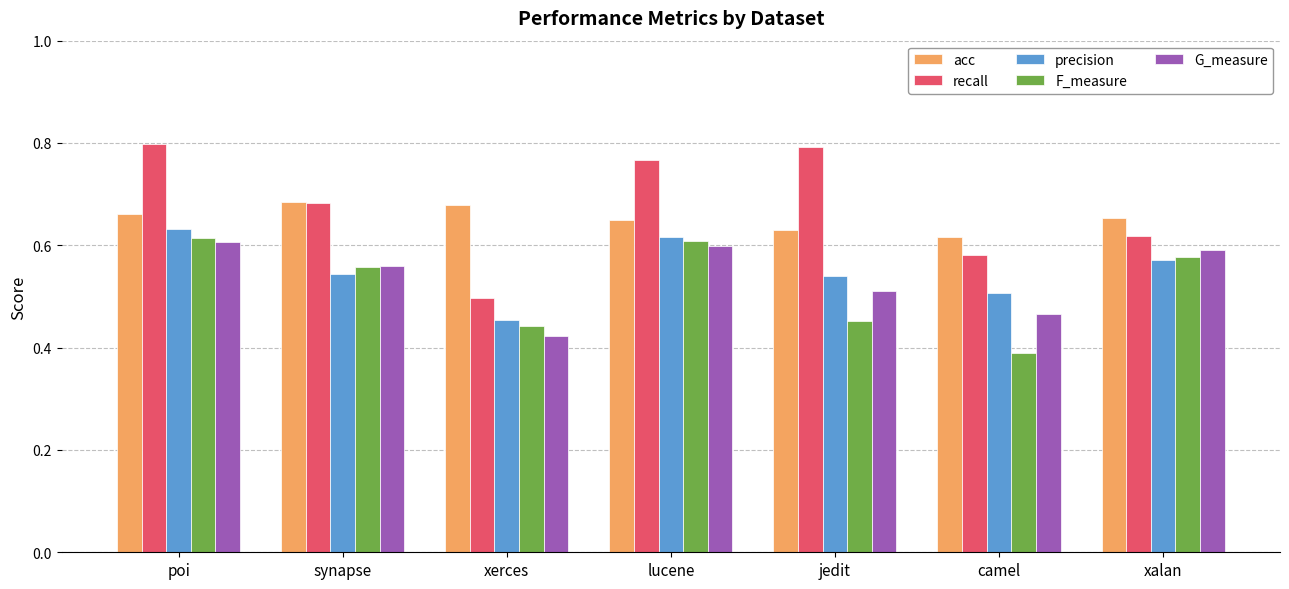

Is it true that precision equals 0.4 at poi?

False